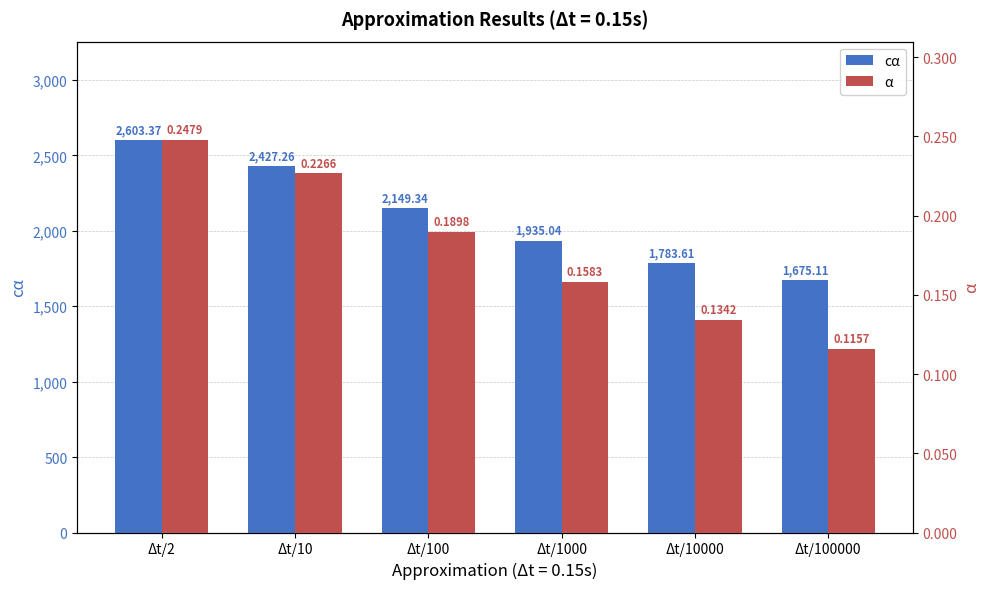

Rank the series by their maximum value, from lowest to highest.

α, cα